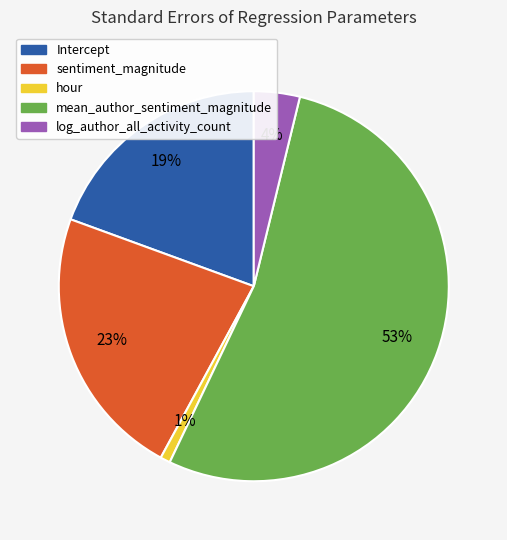

Is mean_author_sentiment_magnitude the majority of the pie?

Yes